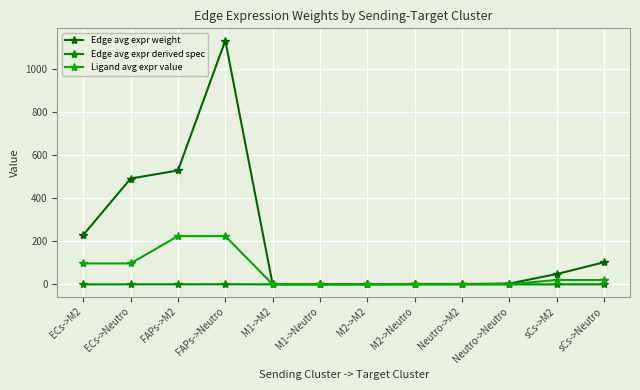

What is the difference between the maximum and second lowest values in the Ligand avg expr value series?

224.3